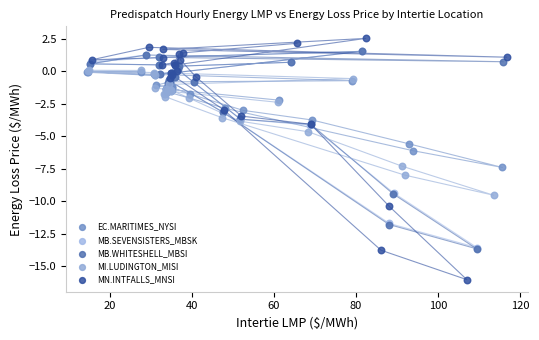

Which series reaches the maximum Y coordinate?

MN.INTFALLS_MNSI